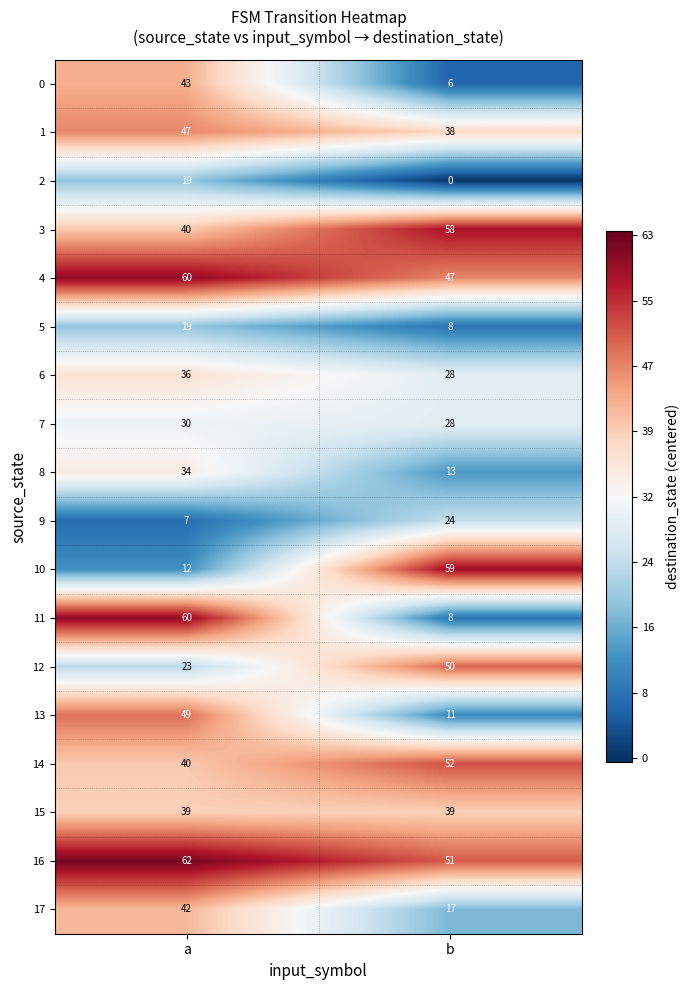

Which category has the lowest value across all series?

b